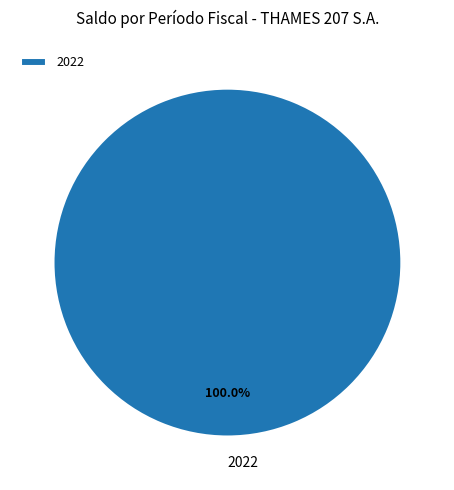

What is the majority slice?

2022